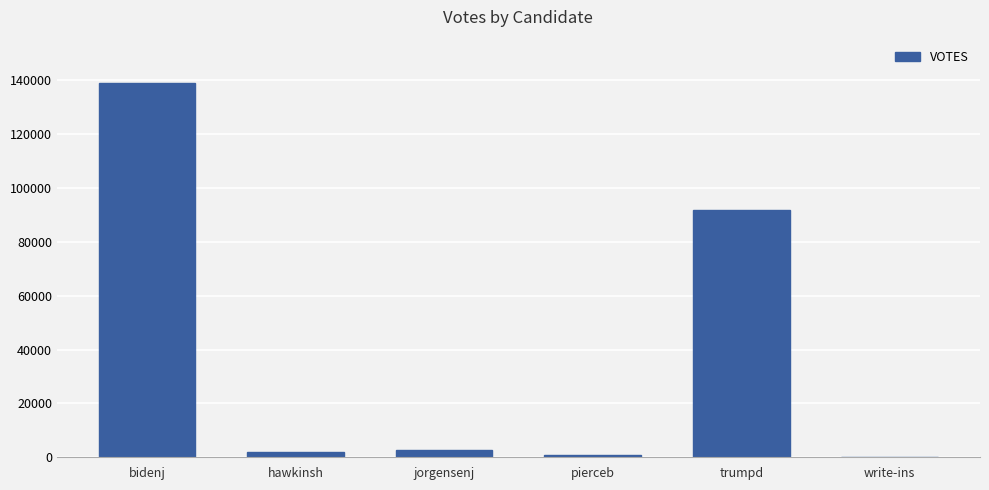

What is the maximum value shown in the chart?

138991